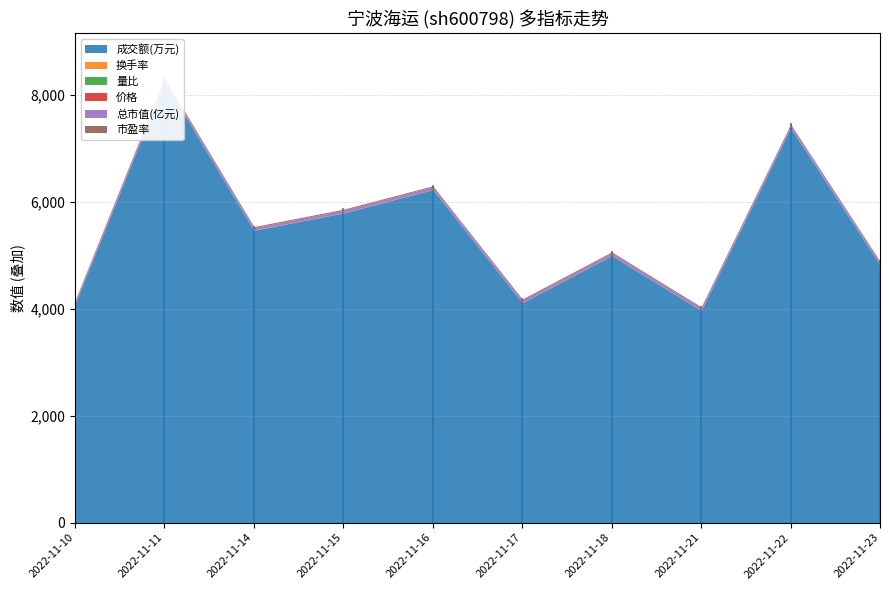

What is the difference between the maximum and minimum values in the 成交额(万元) series?

4282.0